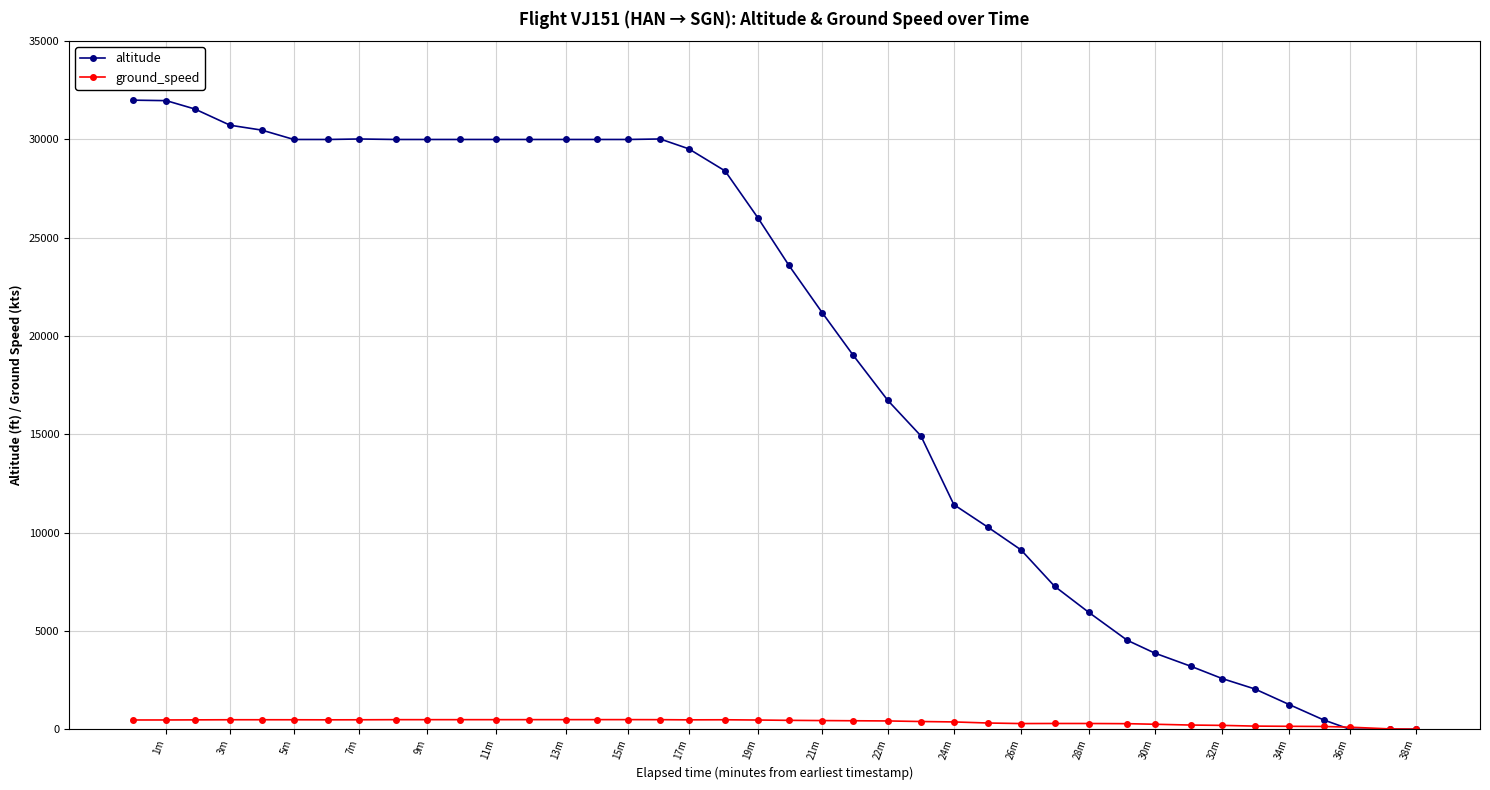

What is the average value of the ground_speed series?

372